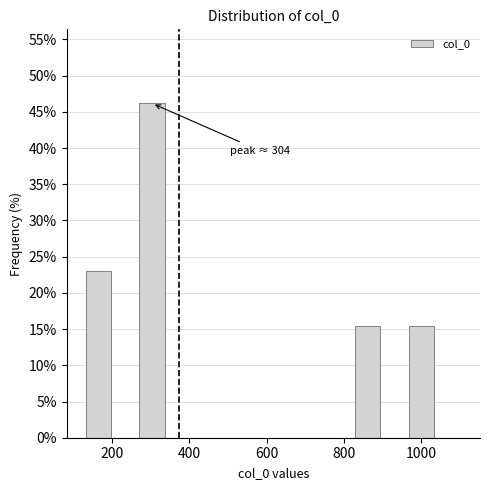

Around what value on the x-axis is the tallest bar? Give the approximate position of its centre, as read against the axis.

300